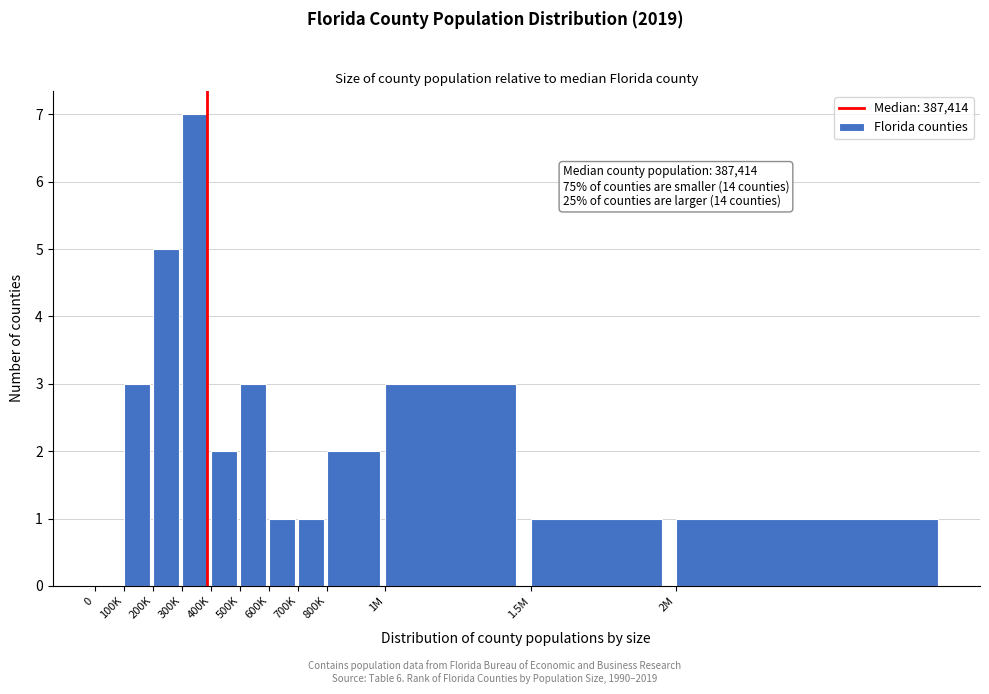

Reading left to right, transcribe all the data shown in this chart.

0=0	100K=3	200K=5	300K=7	400K=2	500K=3	600K=1	700K=1	800K=2	1M=3	1.5M=1	2M=1